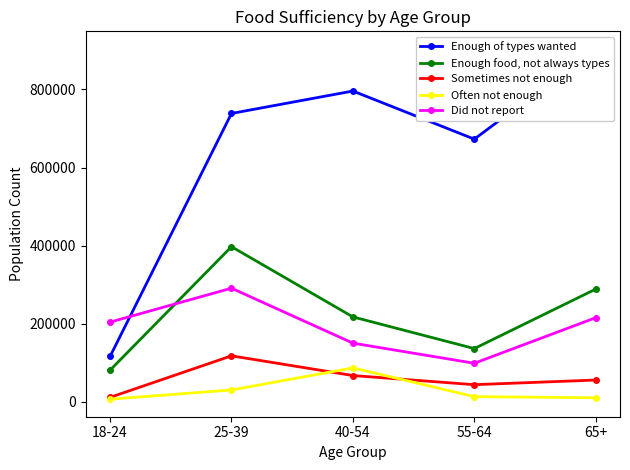

What are all the series names shown in the legend?

Enough of types wanted, Enough food, not always types, Sometimes not enough, Often not enough, Did not report